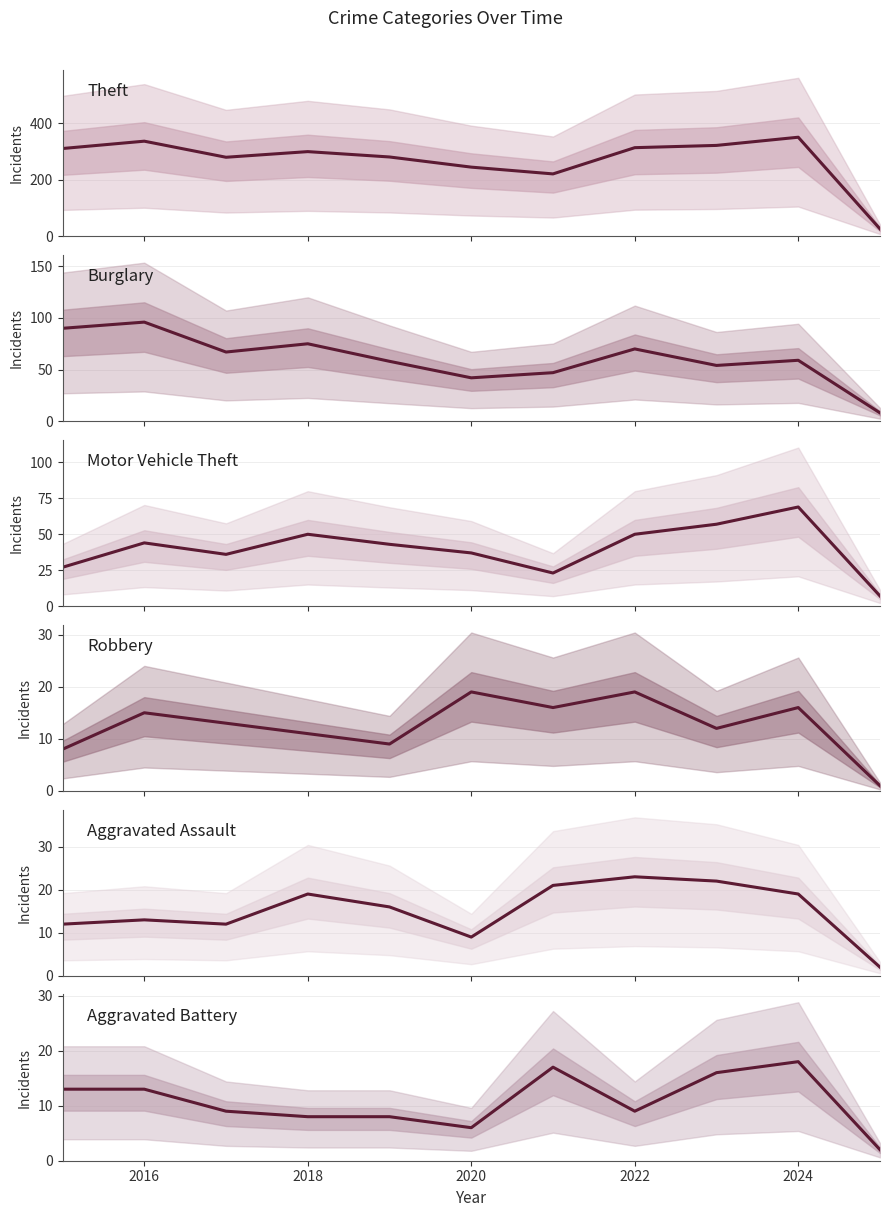

What is the lowest value of the Aggravated Battery series?

2